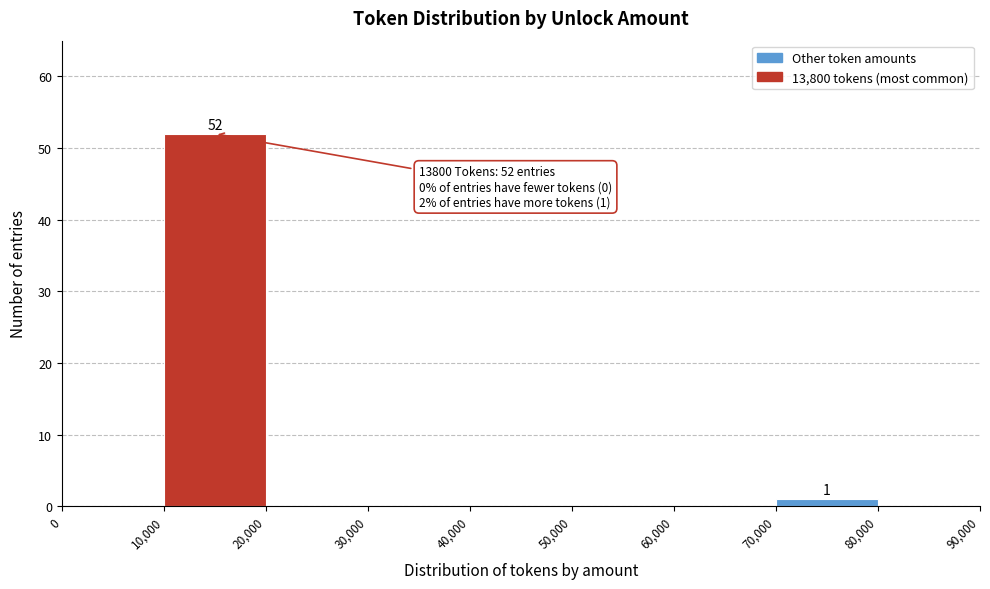

Over which range of the x-axis is the bar tallest?

10,000 to 20,000